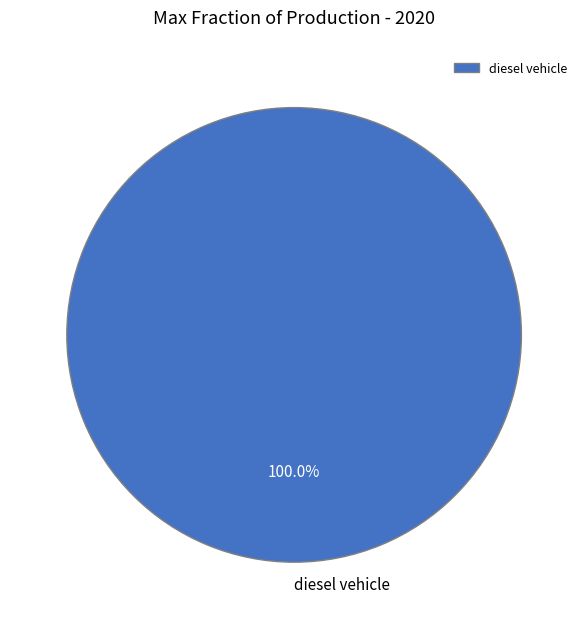

Rank the categories by value from lowest to highest.

diesel vehicle